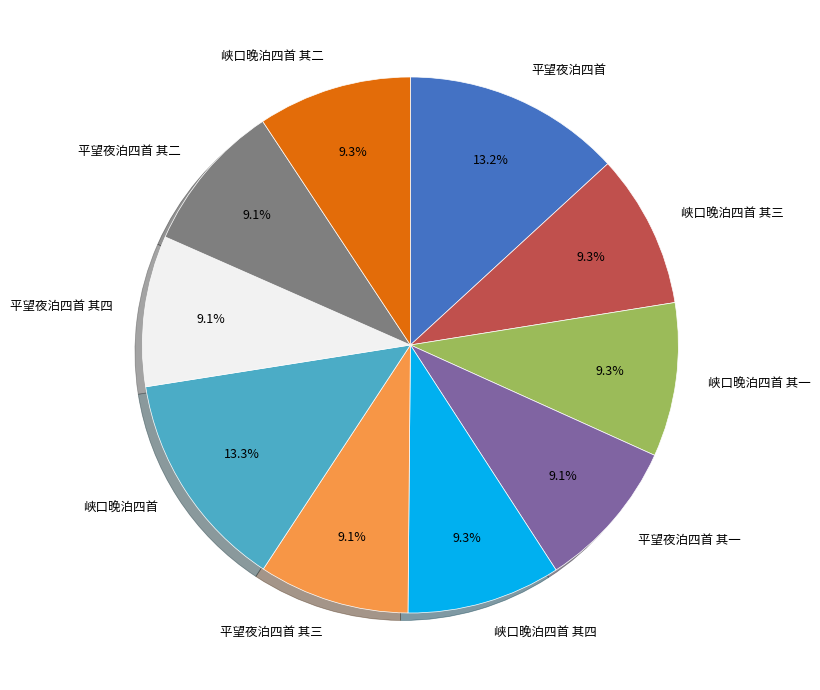

Is 峡口晚泊四首 其二 the majority of the pie?

No